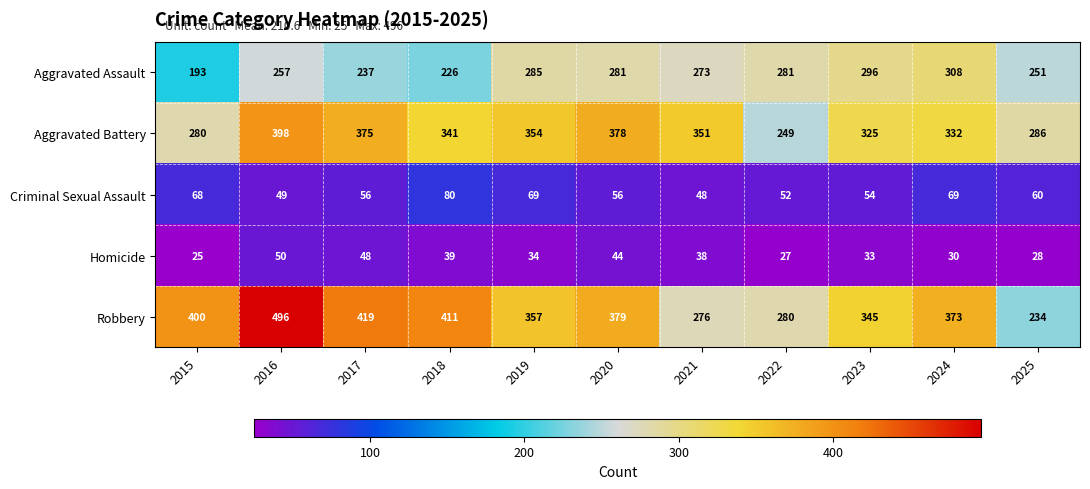

List the series in order of their peak value, highest first.

Robbery, Aggravated Battery, Aggravated Assault, Criminal Sexual Assault, Homicide